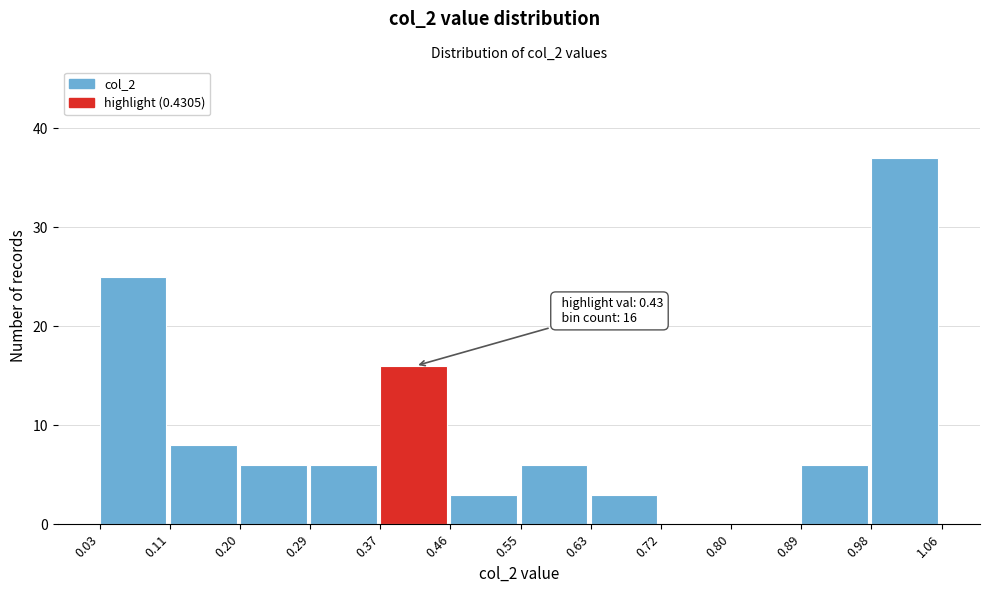

Over which range of the x-axis is the bar tallest?

0.98 to 1.06